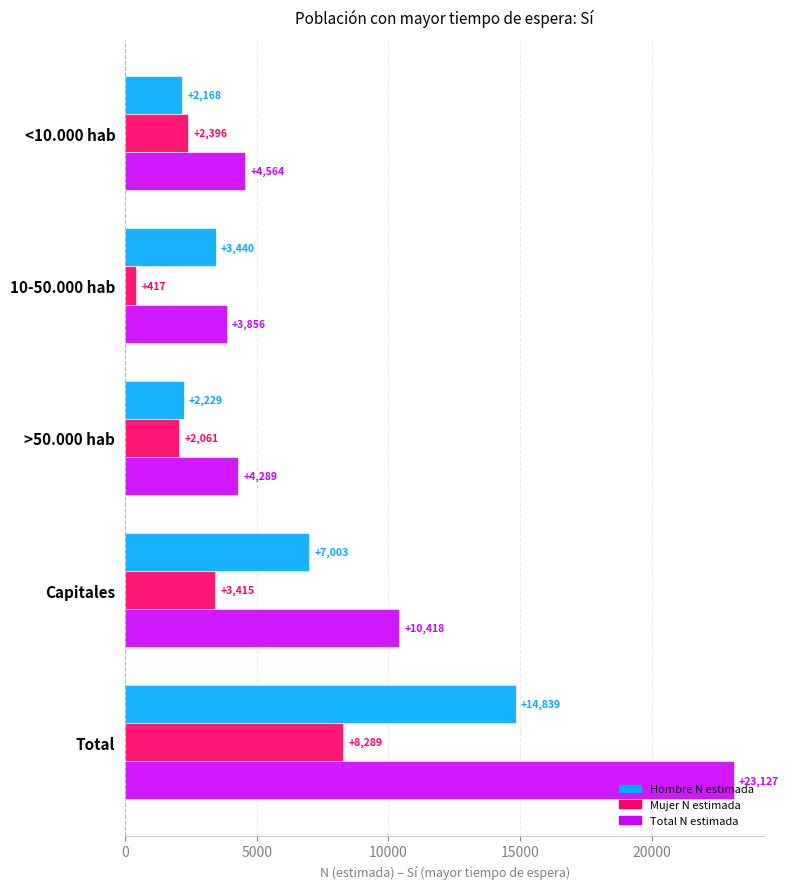

Is it true that Hombre N estimada equals 14839 at Total?

True